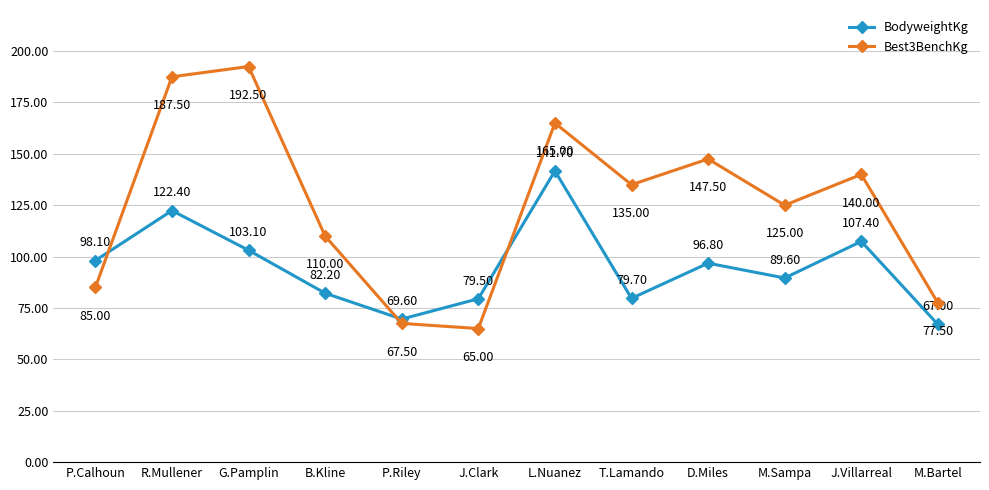

In BodyweightKg, how many points are higher than both neighbors (excluding endpoints)?

4